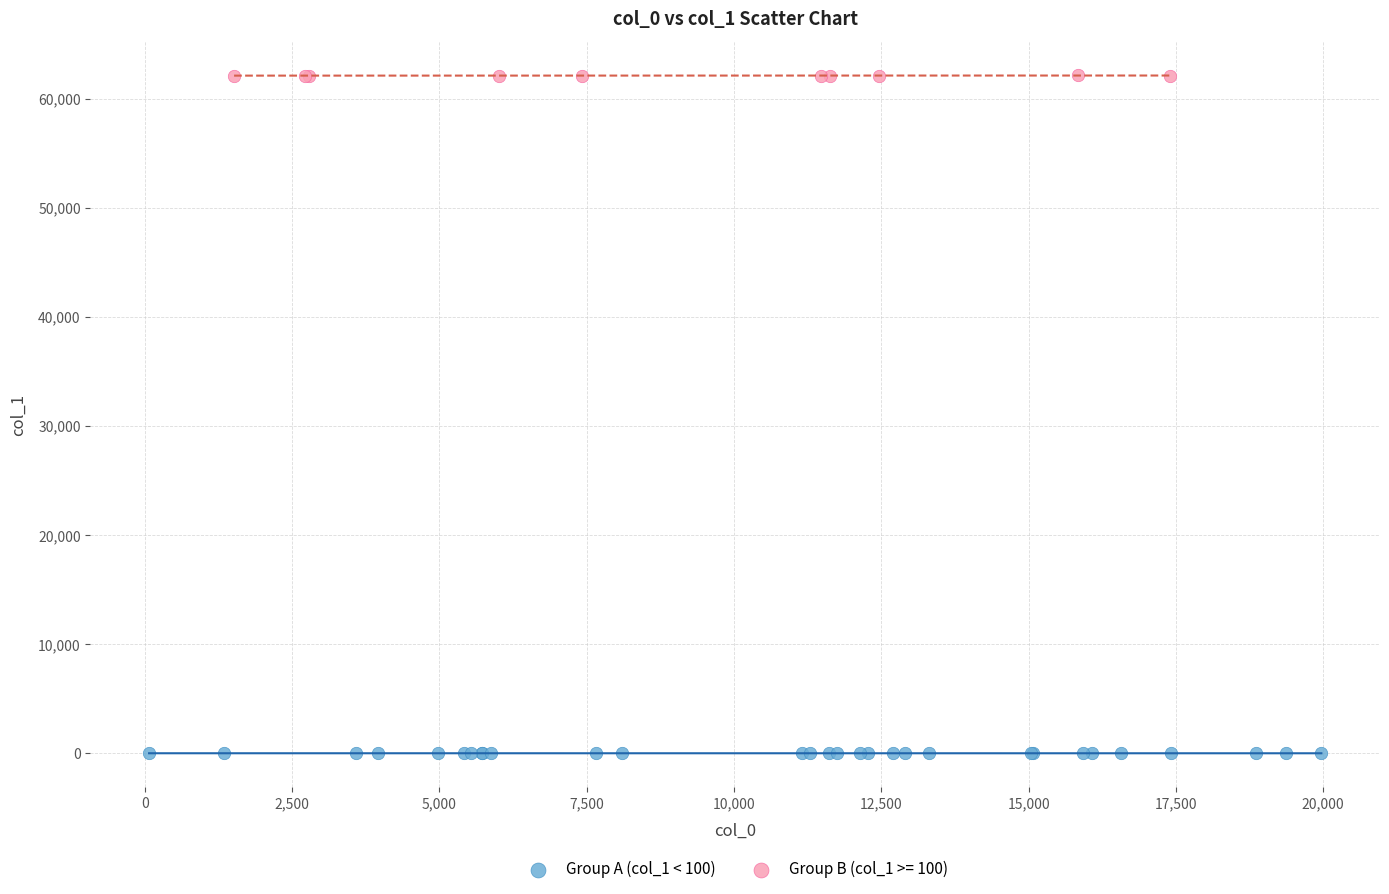

Which series reaches the maximum Y coordinate?

Group B (col_1 >= 100)